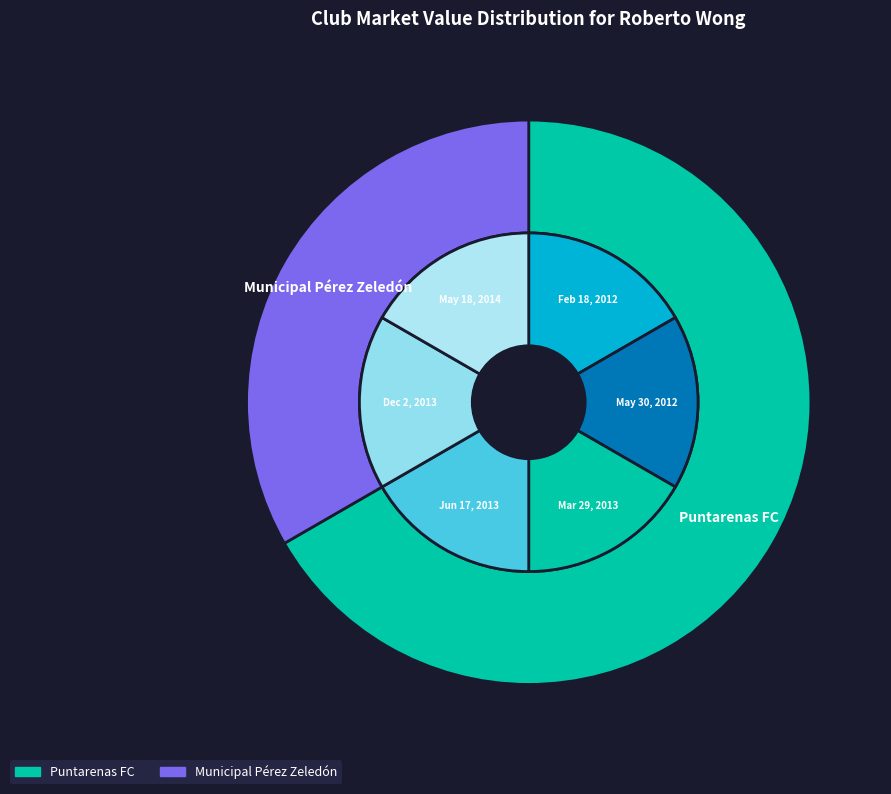

Is Municipal Pérez Zeledón the majority of the pie?

No